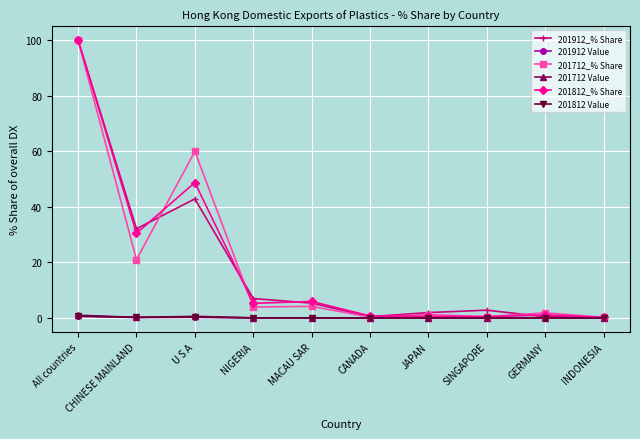

What is the label of the 3rd point from the right?

SINGAPORE